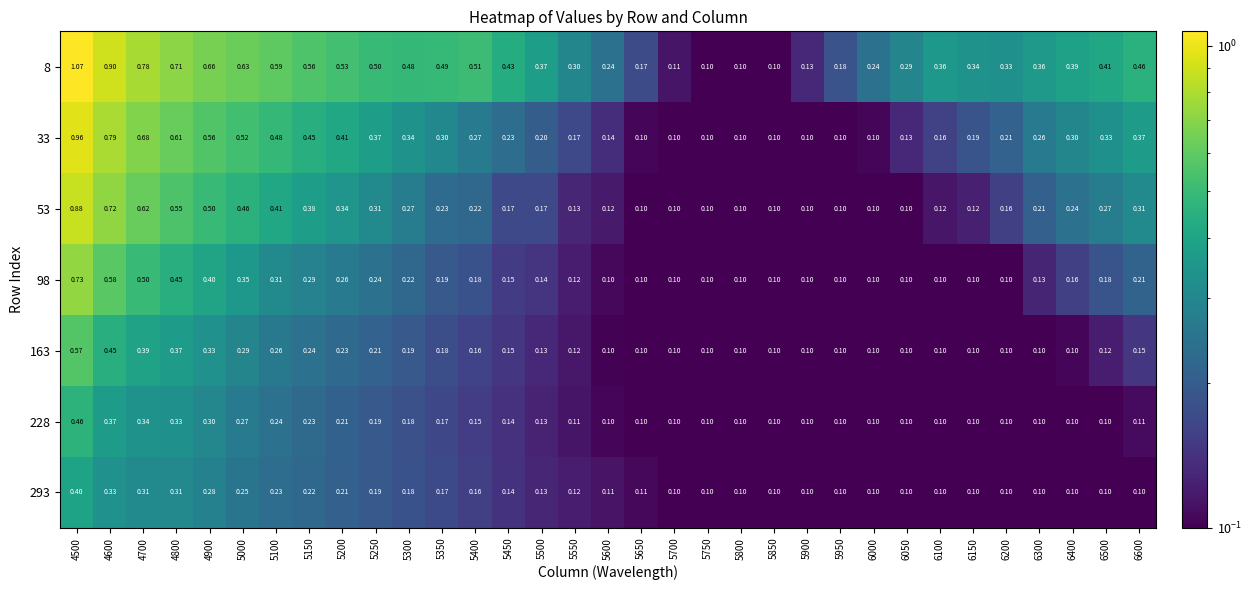

Between 4700 and 5700, which series saw the biggest shift?

8